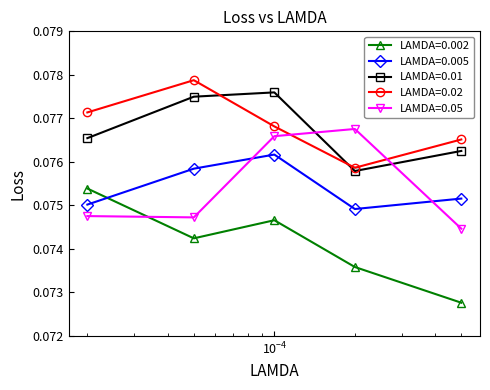

Rank the series by their maximum value, from highest to lowest.

LAMDA=0.02, LAMDA=0.01, LAMDA=0.05, LAMDA=0.005, LAMDA=0.002